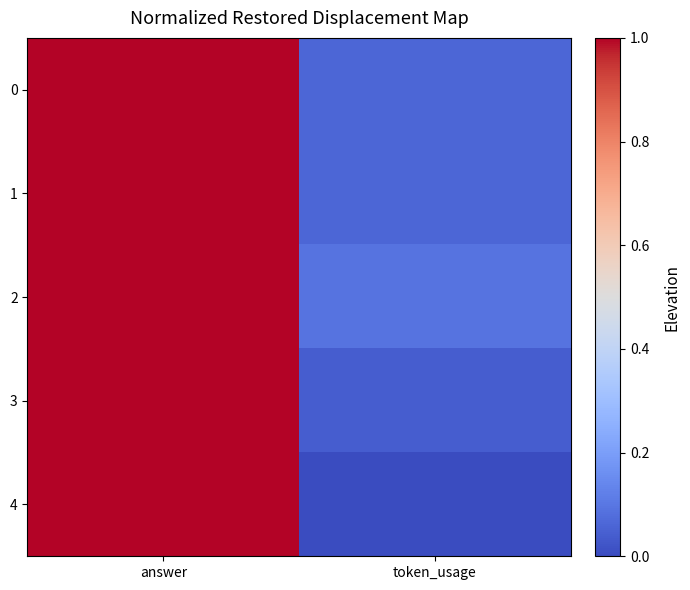

At which category is the sum across all series the highest?

answer